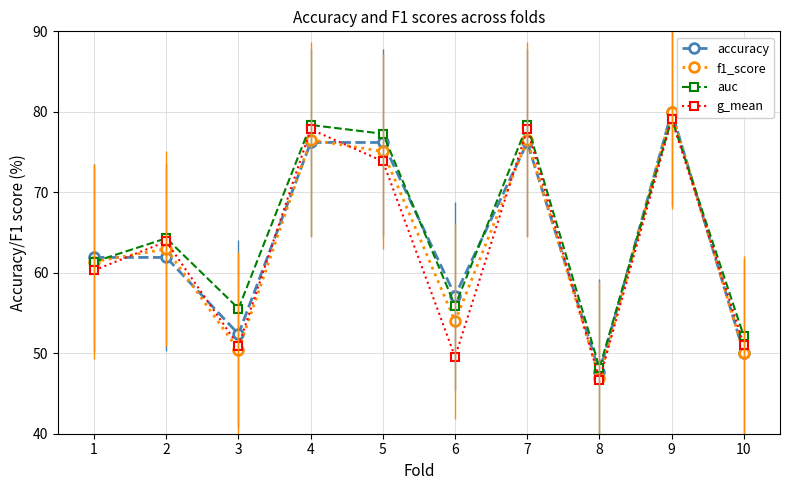

What is the difference between the highest and lowest values at 5?

3.4